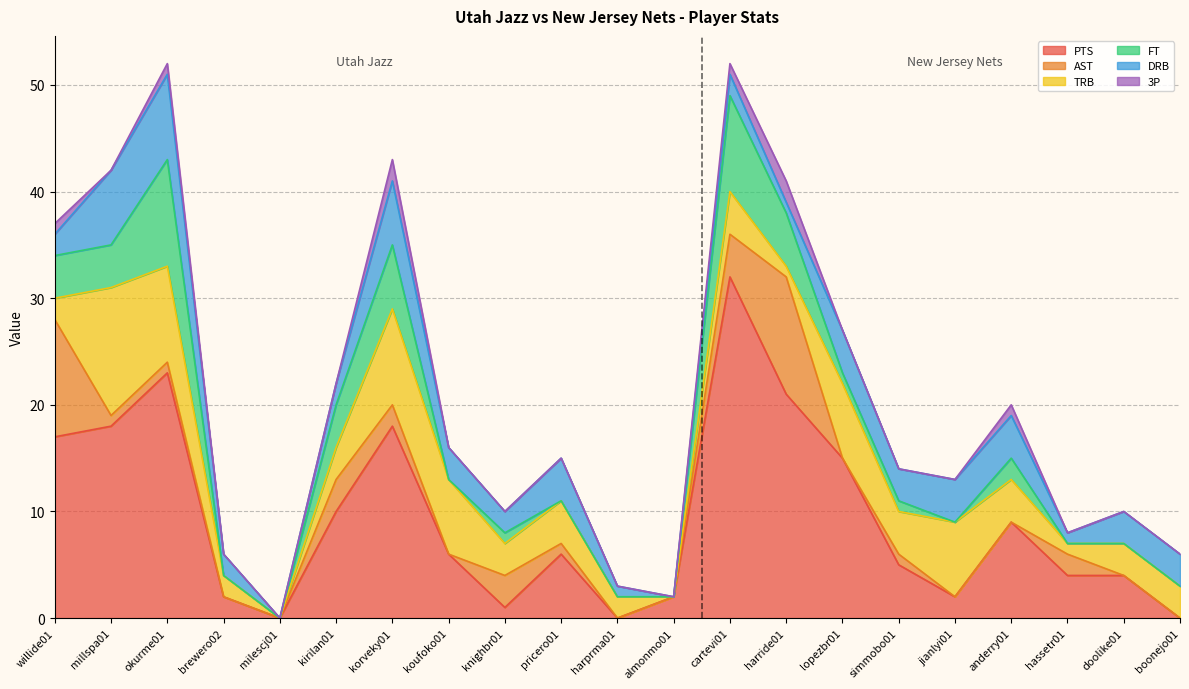

What is the greatest value displayed?

32